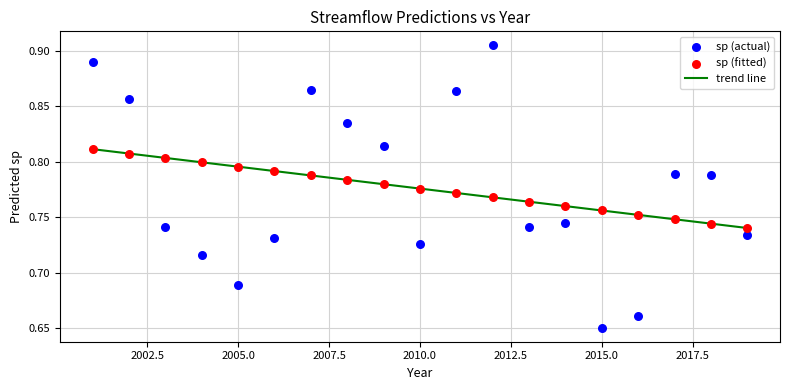

Which series contains the highest Y value?

sp (actual)